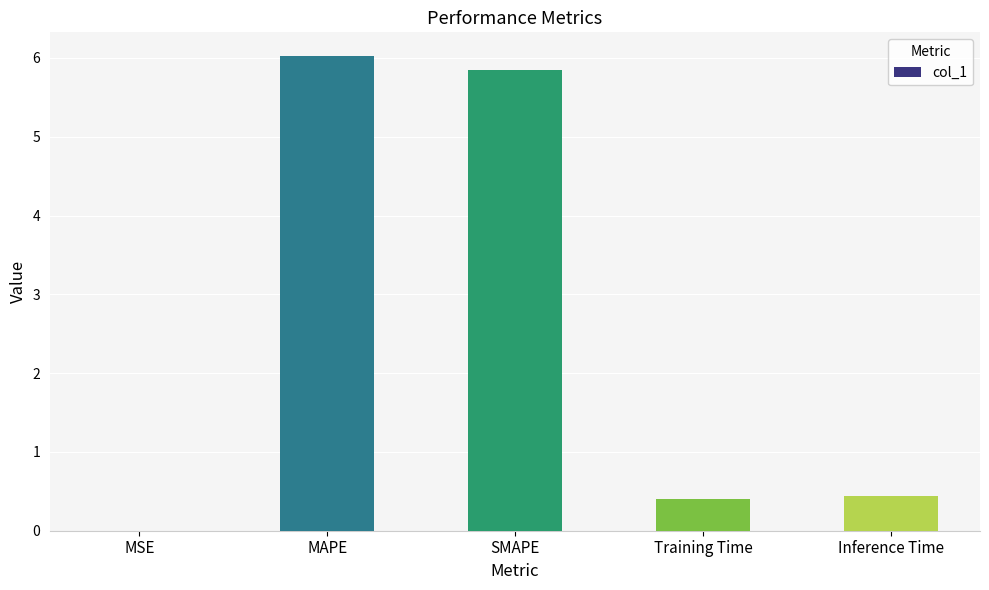

True or false: the data shows 6.0 at MAPE.

True